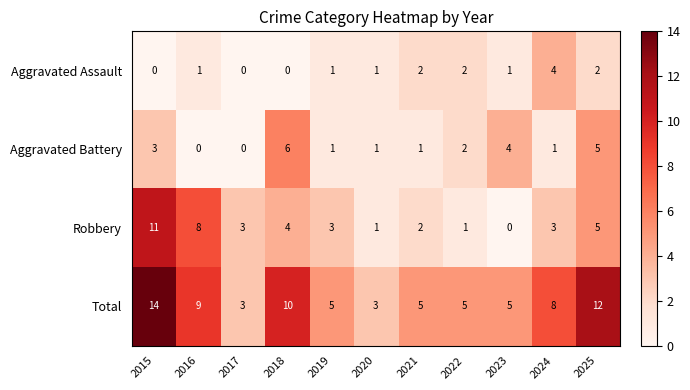

What is the spread (max minus min) of values at 2017?

3